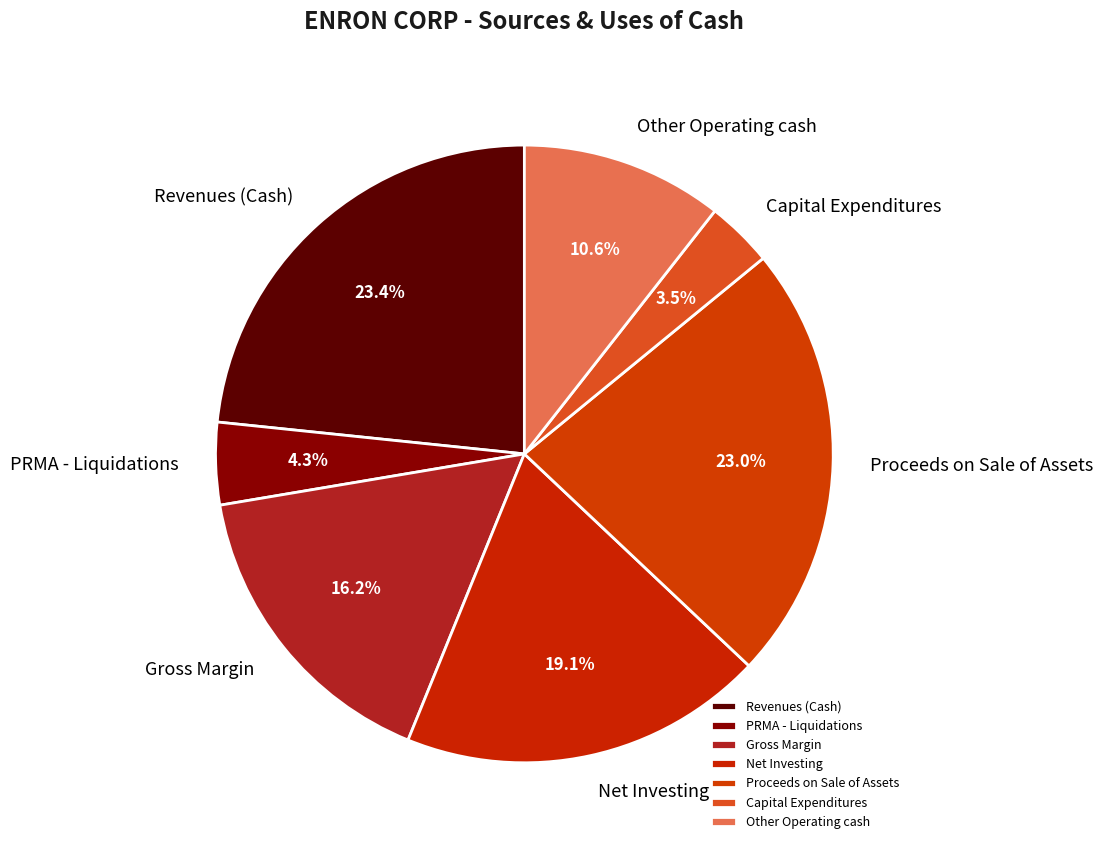

Which category has the smallest portion of the pie?

Capital Expenditures